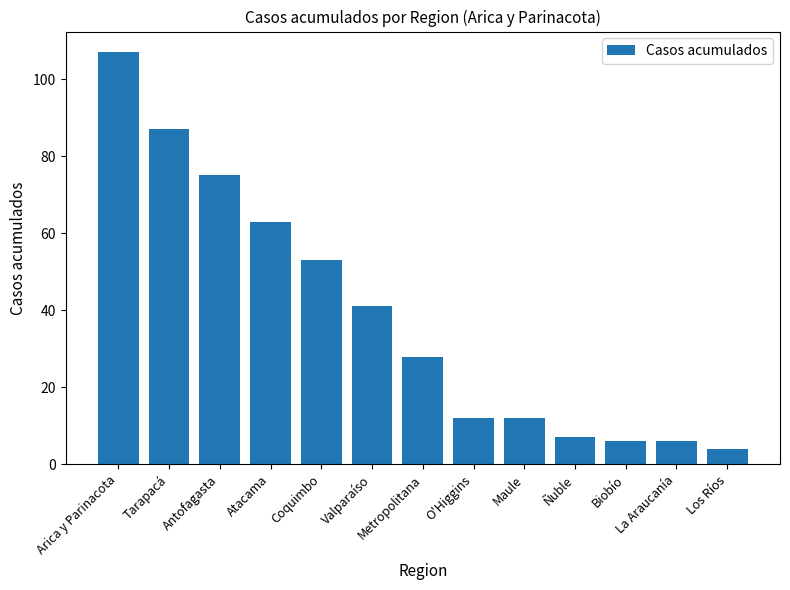

What is the maximum value shown in the chart?

107